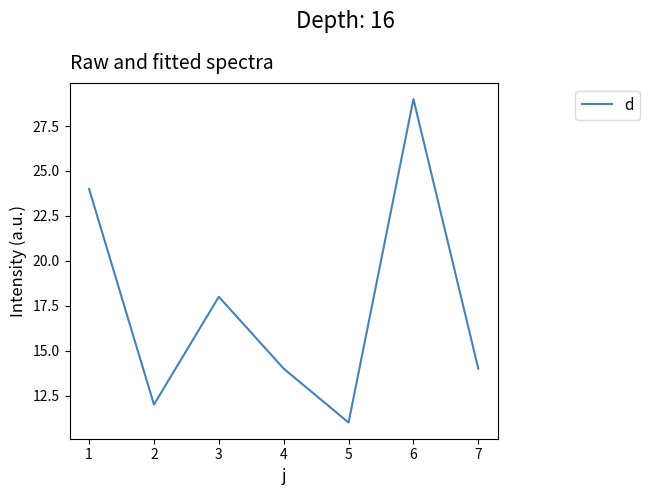

What is the maximum value shown in the chart?

29